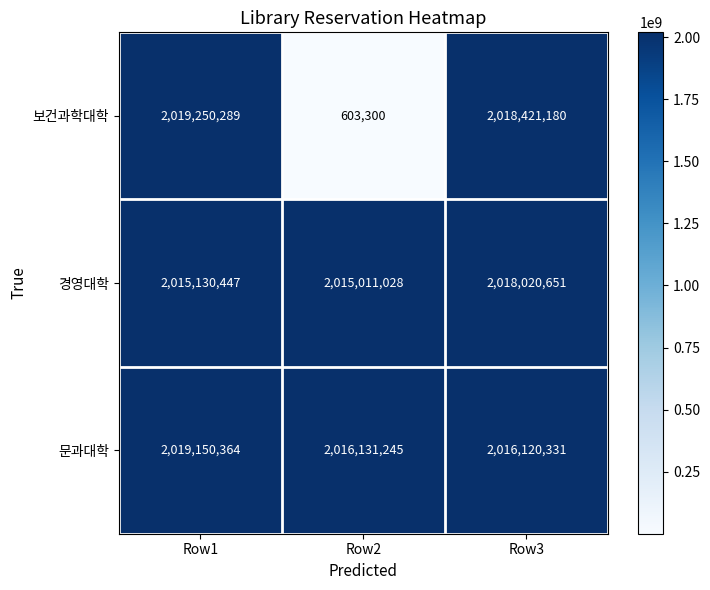

List the labels in order of 보건과학대학 value, largest first.

Row1, Row3, Row2